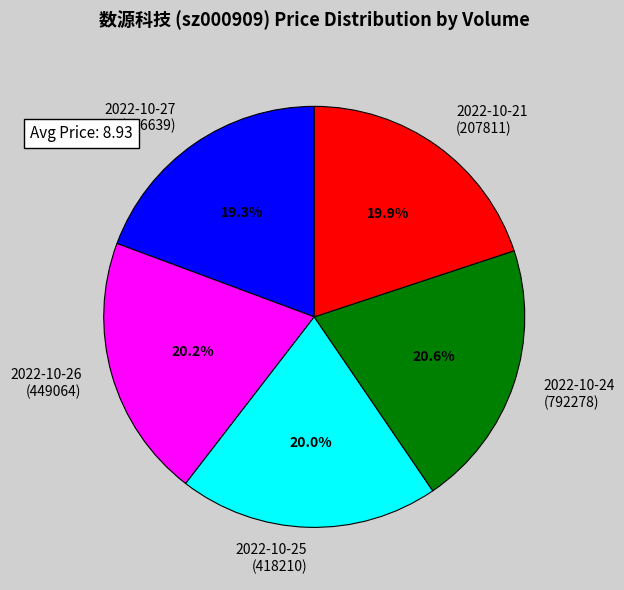

Which category has the smallest portion of the pie?

2022-10-27 (316639)